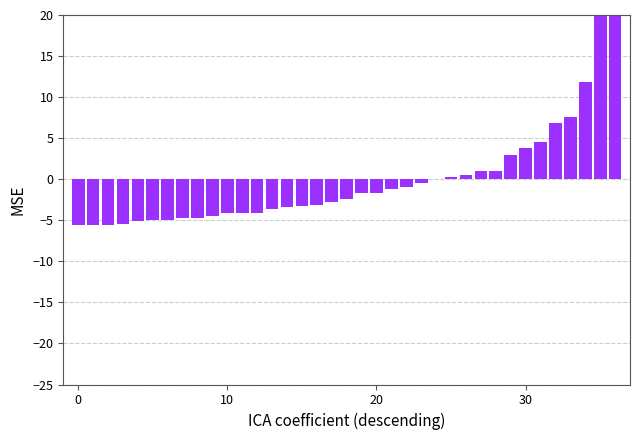

Are the bars horizontal?

No